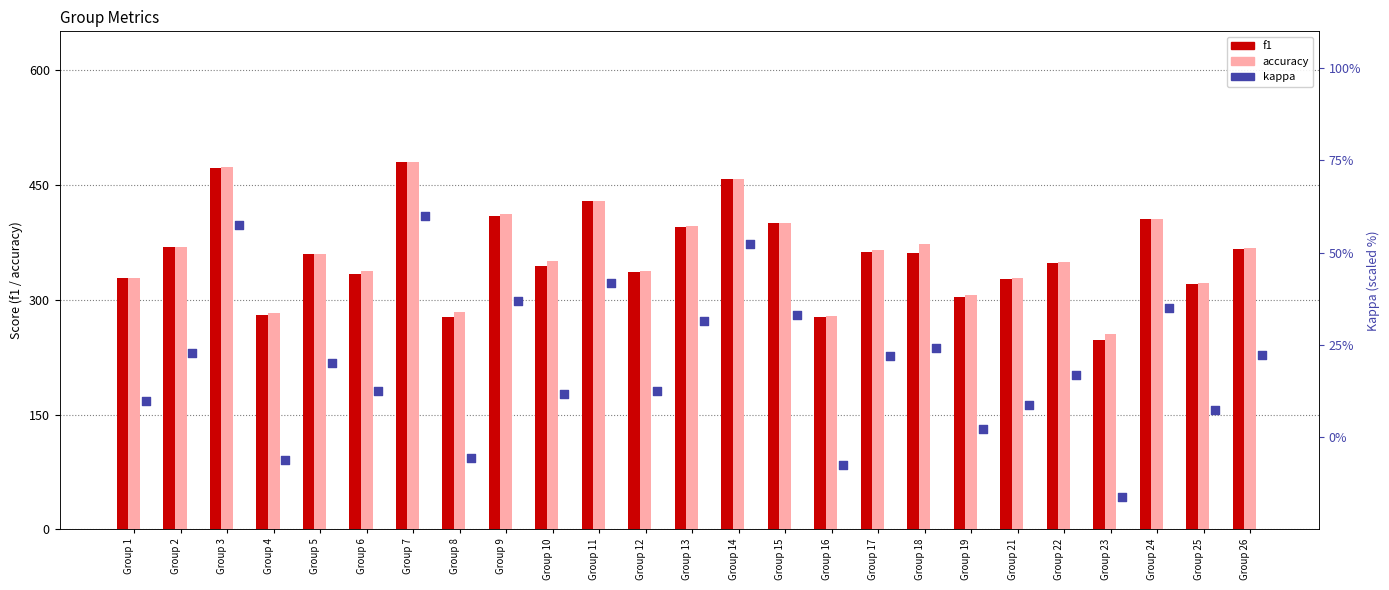

Is the value of accuracy at Group 4 greater than the value of kappa at Group 15?

Yes